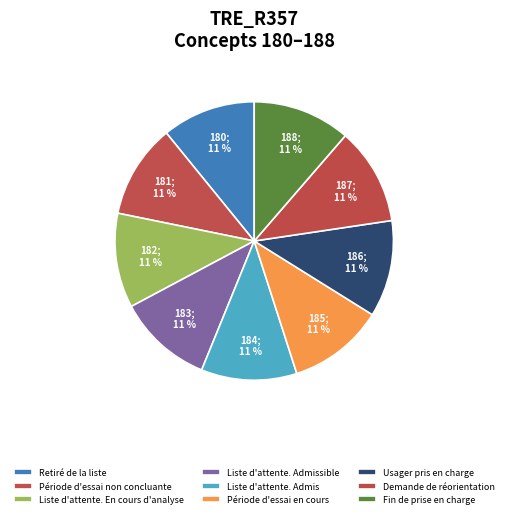

Rank the categories by value from lowest to highest.

180, 181, 182, 183, 184, 185, 186, 187, 188